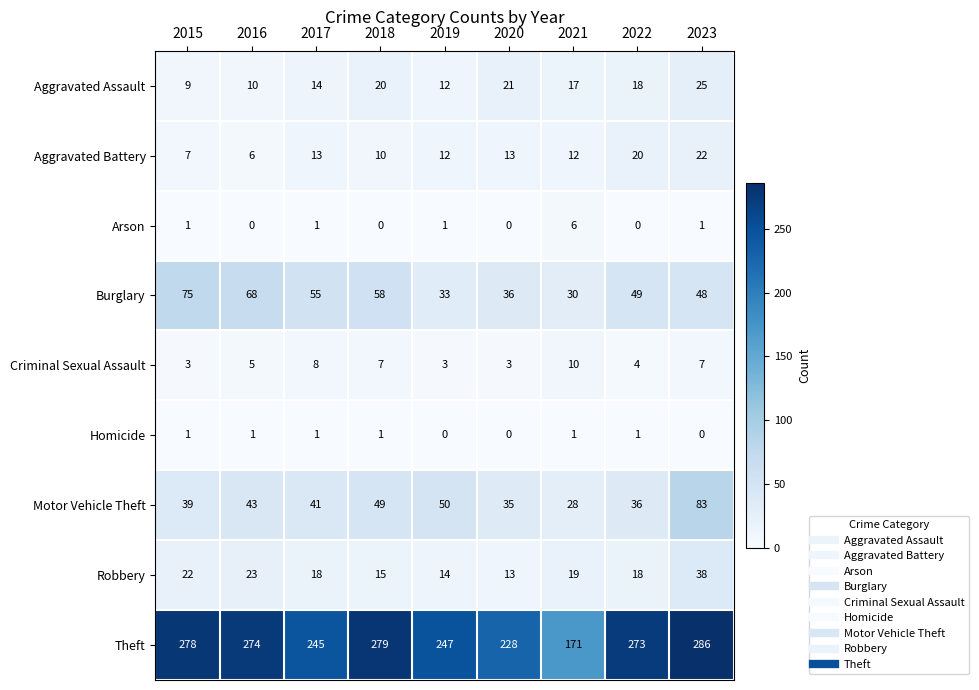

Which category has the highest value across all series?

2023